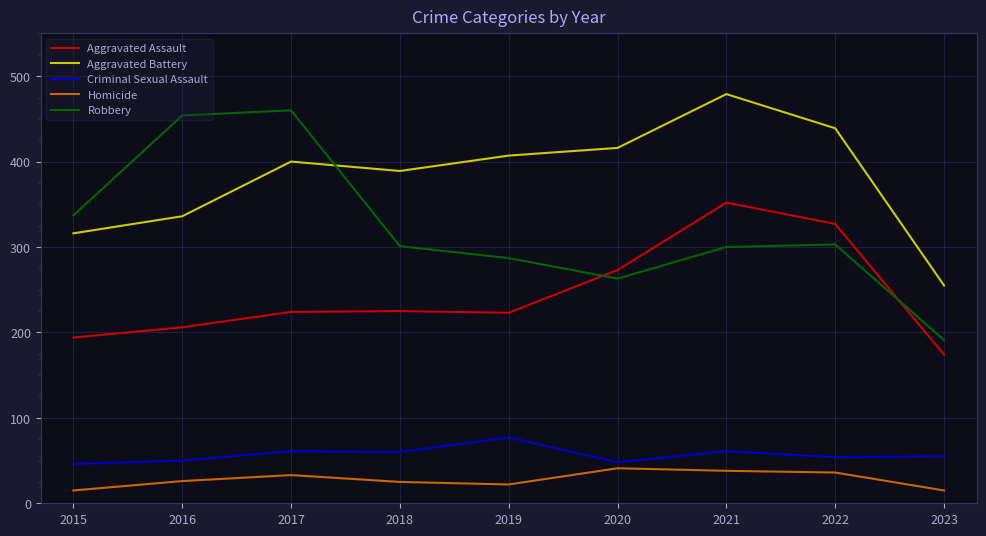

At how many categories does at least one series exceed 382?

7